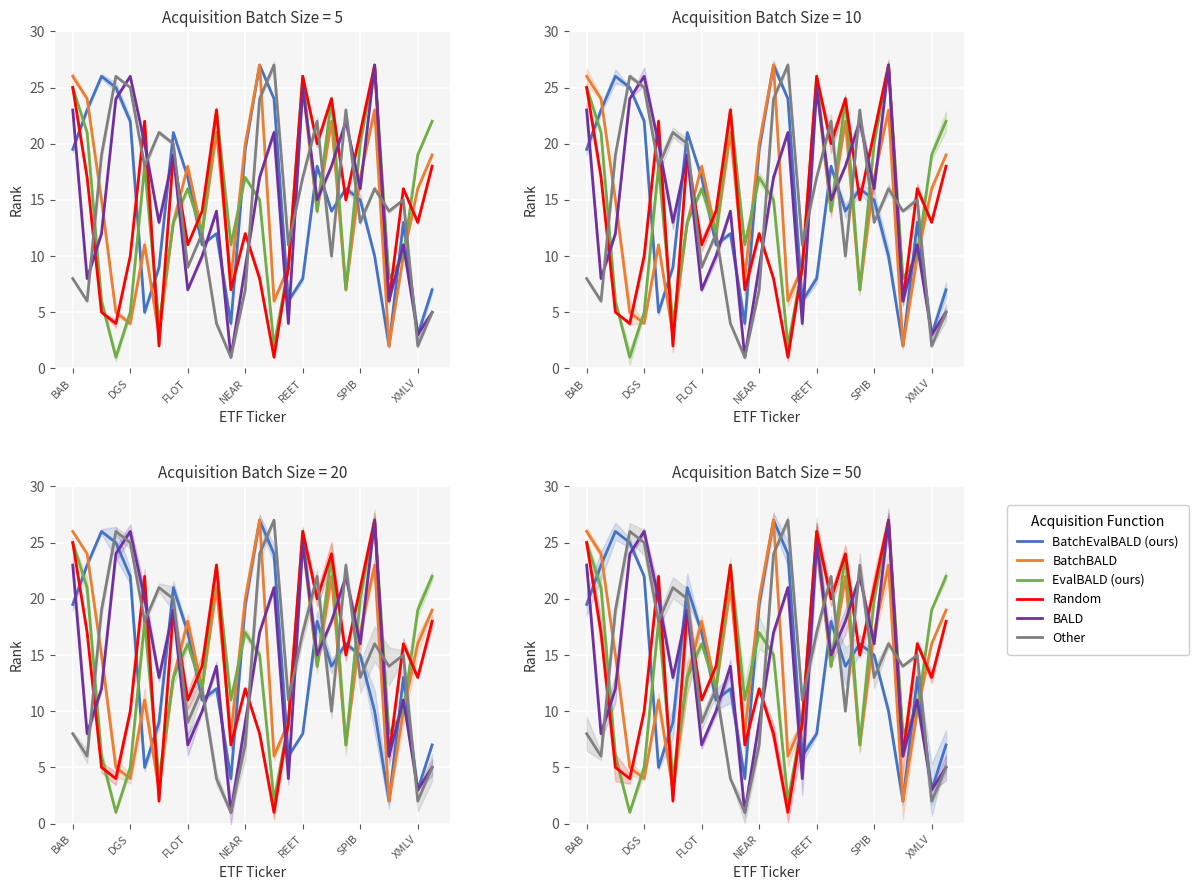

Reading right to left, what are all the values shown in this chart?

2015-03-31: 7.0	3.0	13.0	2.0	10.0	15.0	16.0	14.0	18.0	8.0	6.0	24.0	27.0	19.5	4.0	12.0	11.0	17.0	21.0	9.0	5.0	22.0	25.0	26.0	23.0	19.5
2015-04-30: 19.0	16.0	10.0	2.0	23.0	17.0	7.0	22.0	14.0	25.0	9.0	6.0	27.0	20.0	8.0	21.0	12.0	18.0	13.0	3.0	11.0	4.0	5.0	15.0	24.0	26.0
2015-05-29: 22.0	19.0	10.0	8.0	27.0	20.0	7.0	24.0	14.0	26.0	9.0	2.0	15.0	17.0	11.0	23.0	12.0	16.0	13.0	4.0	18.0	5.0	1.0	6.0	21.0	25.0
2015-06-30: 18.0	13.0	16.0	6.0	27.0	21.0	15.0	24.0	20.0	26.0	9.0	1.0	8.0	12.0	7.0	23.0	14.0	11.0	19.0	2.0	22.0	10.0	4.0	5.0	17.0	25.0
2015-07-31: 5.0	3.0	11.0	6.0	27.0	16.0	22.0	18.0	15.0	25.0	4.0	21.0	17.0	9.0	1.0	14.0	10.0	7.0	19.0	13.0	20.0	26.0	24.0	12.0	8.0	23.0
2015-08-31: 5.0	2.0	15.0	14.0	16.0	13.0	23.0	10.0	22.0	17.0	11.0	27.0	24.0	7.0	1.0	4.0	12.0	9.0	20.0	21.0	18.0	25.0	26.0	19.0	6.0	8.0